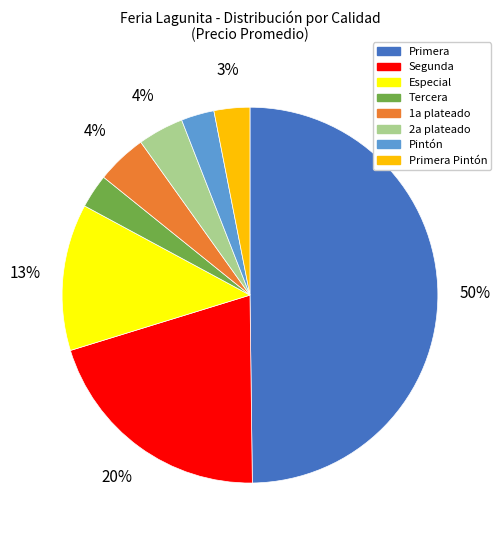

Which slice is the largest?

Primera